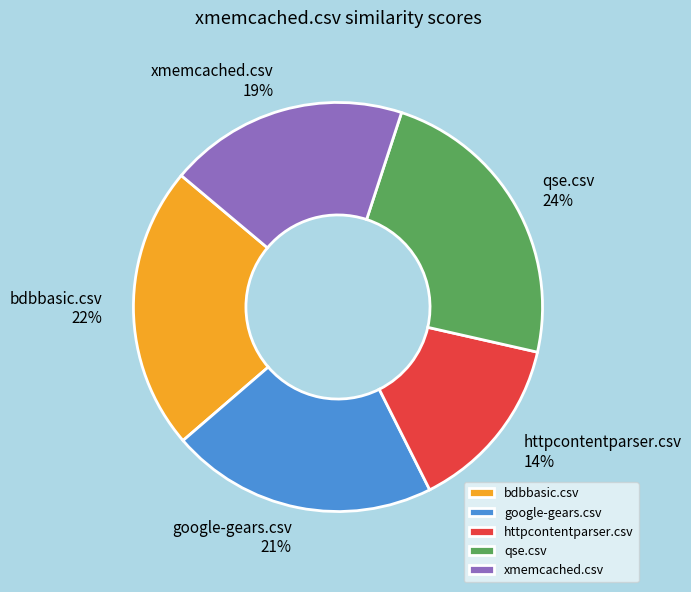

Is the sum of google-gears.csv and bdbbasic.csv greater than half?

No